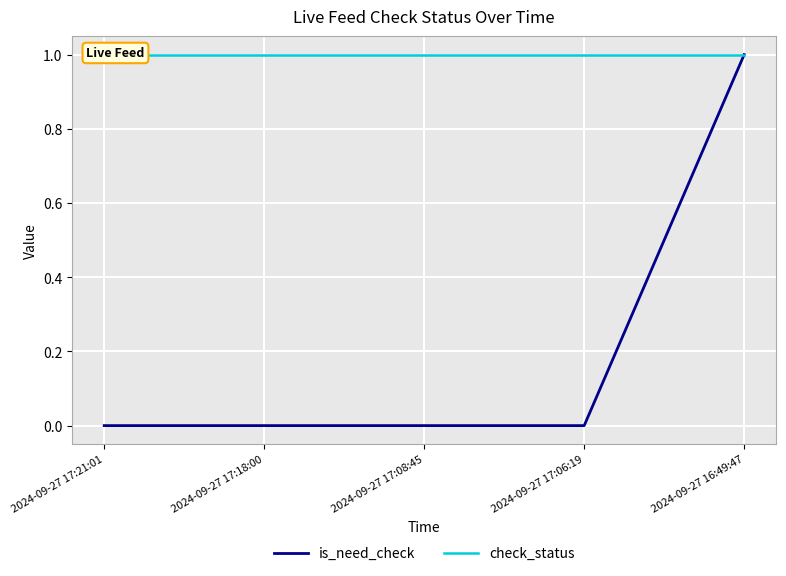

What is the difference between the maximum and minimum values in the is_need_check series?

1